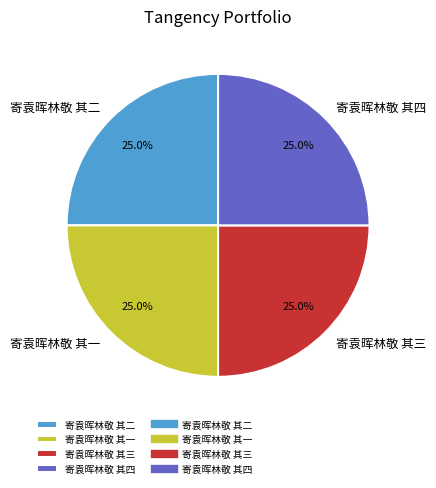

To the nearest percent, what percentage of the pie is 寄袁晖林敬 其四?

25%